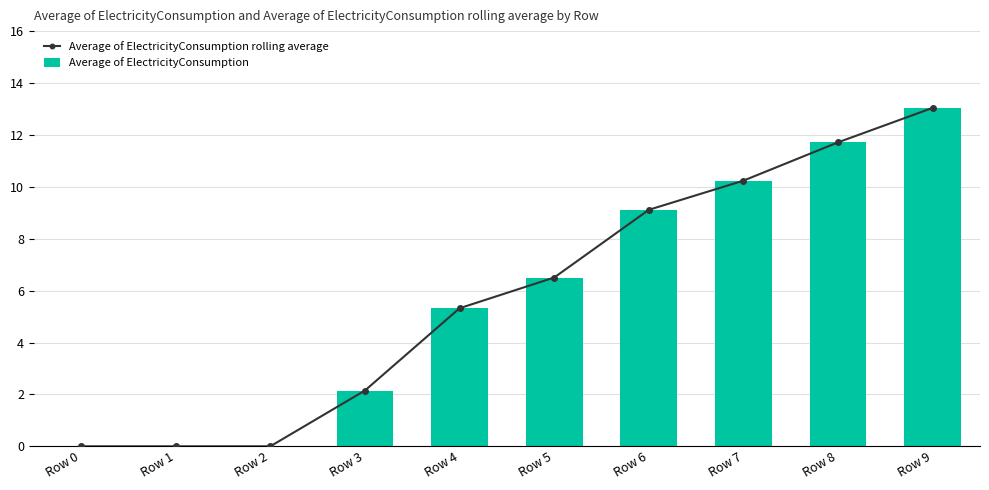

At Row 8, list the series in order from smallest to largest.

Average of ElectricityConsumption rolling average, Average of ElectricityConsumption